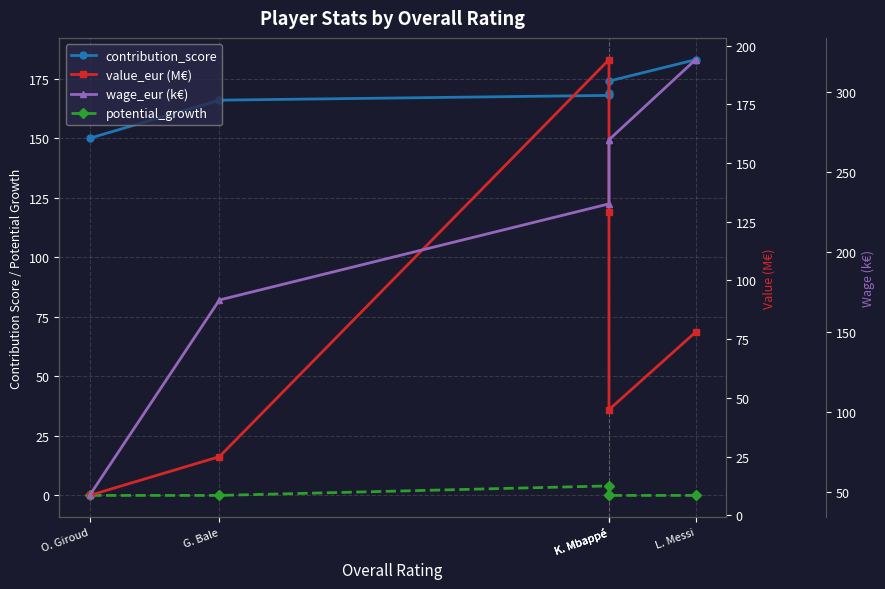

Which series changed the most between G. Bale and O. Giroud?

wage_eur (k€)